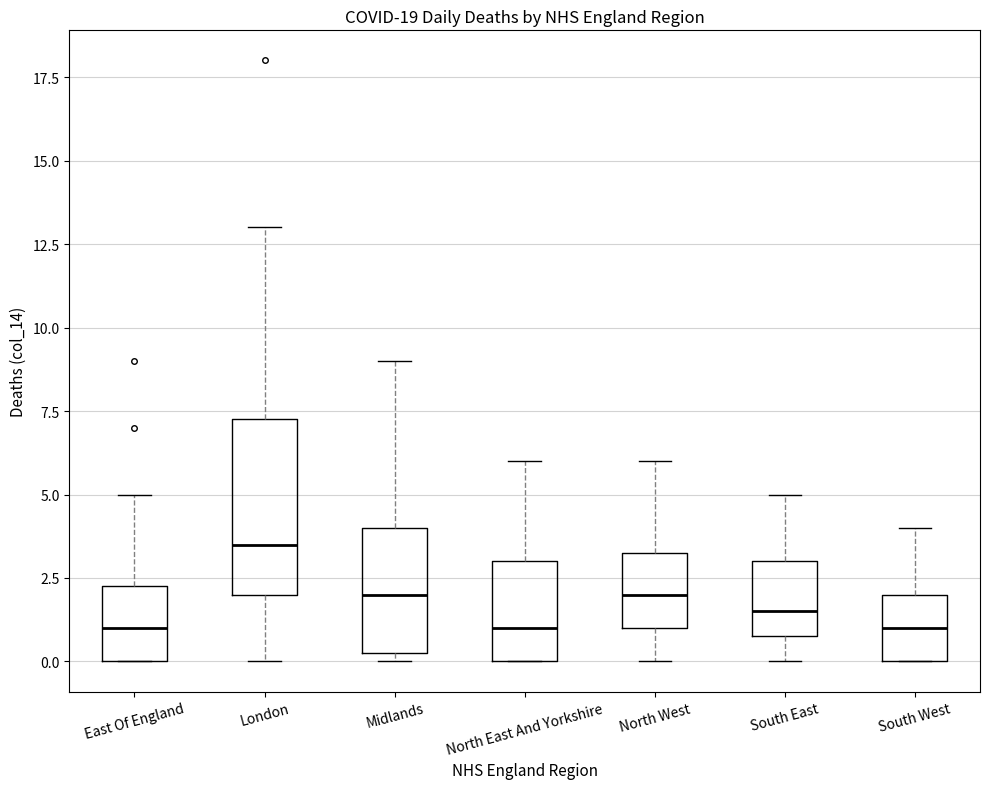

Comparing the boxes themselves (not the whiskers), which one is the tallest?

London